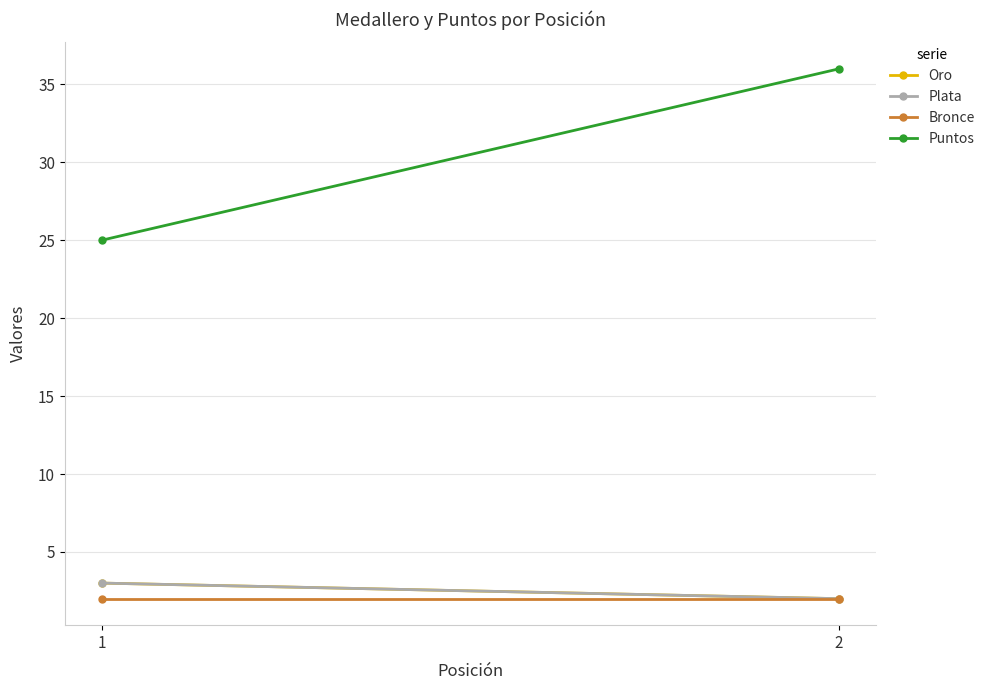

Which series has the largest range (max minus min)?

Puntos